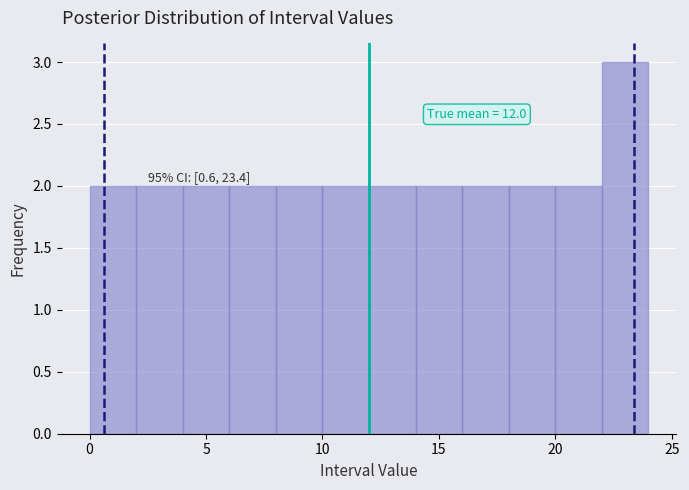

Which range on the x-axis has the tallest bar?

22 to 24